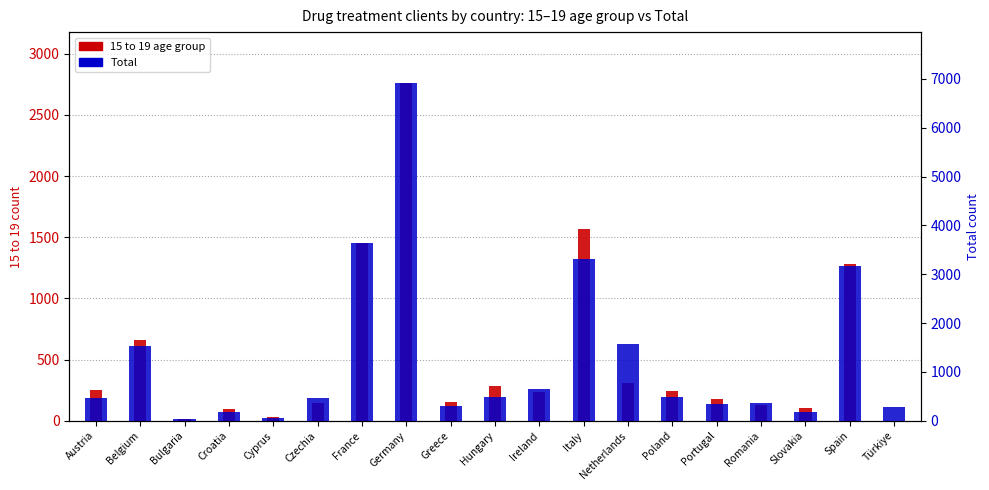

At which label does 15 to 19 age group reach its peak?

Germany